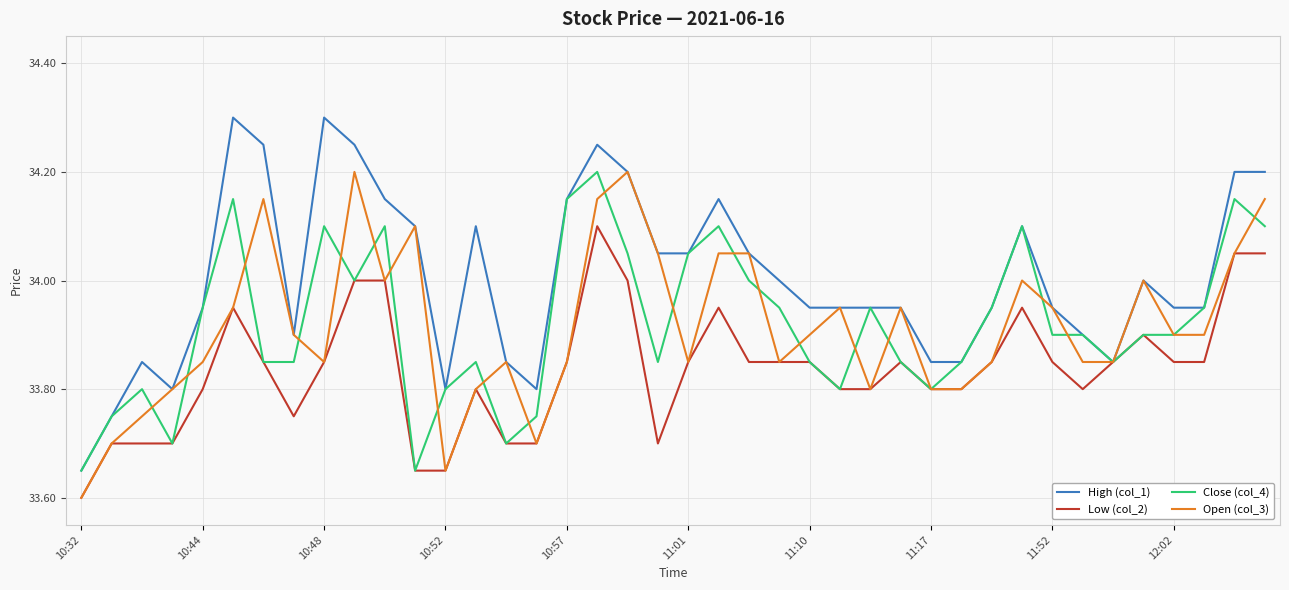

Which series has the largest total across all categories?

High (col_1)